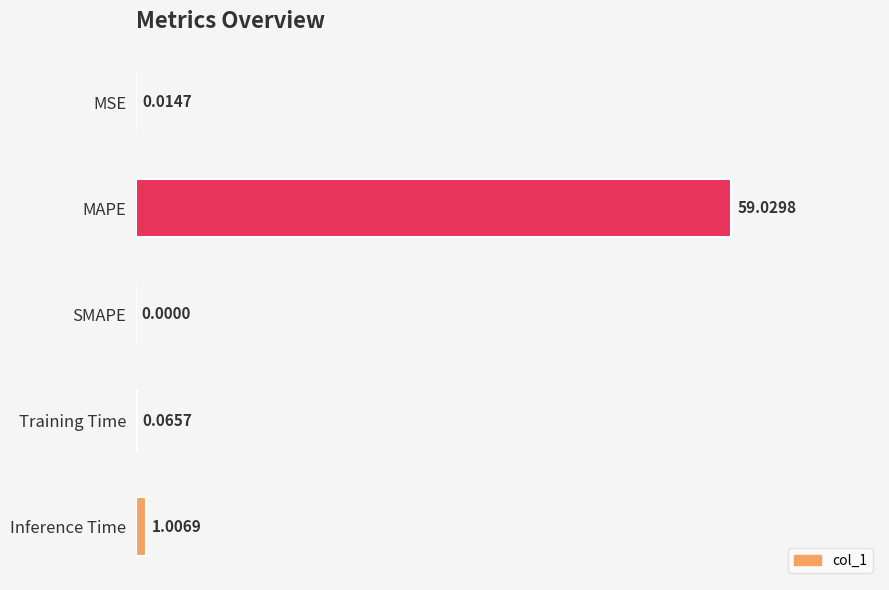

At which label is the value closest to 29?

Inference Time